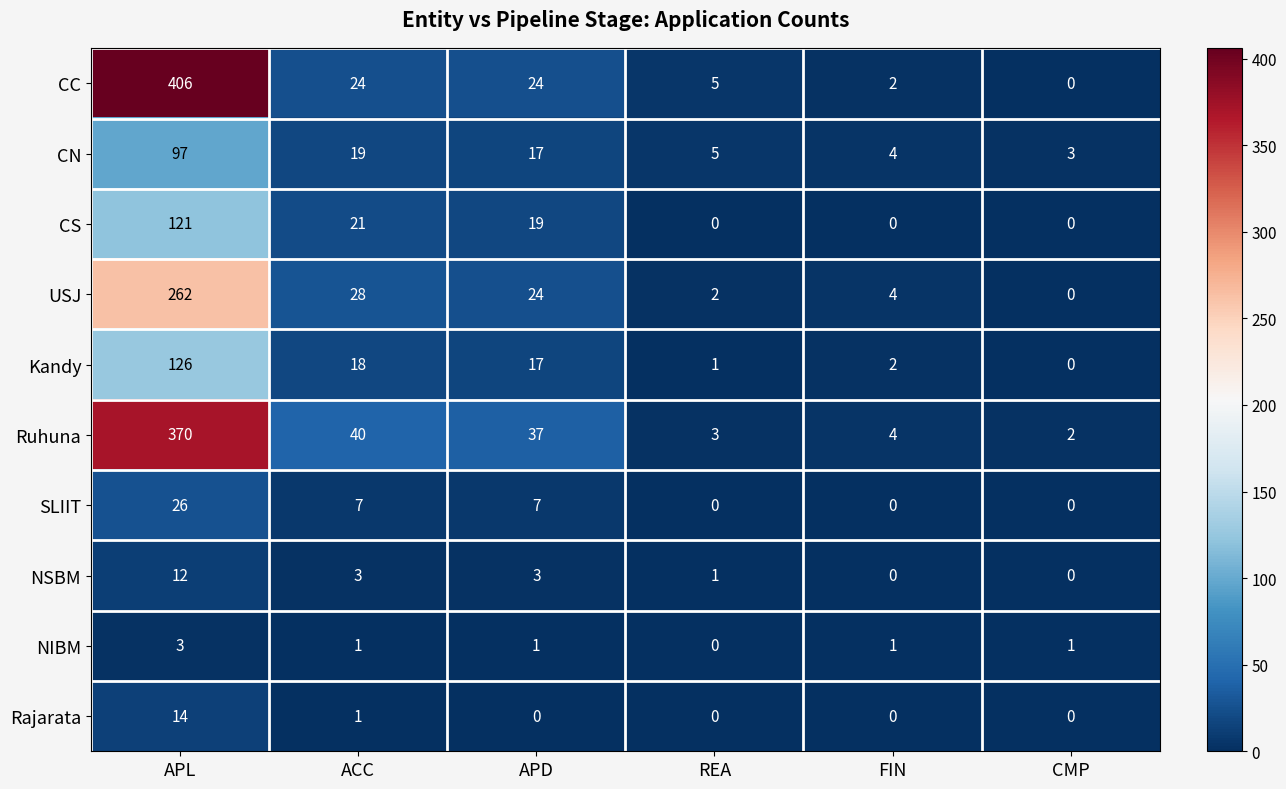

What is the total value across all series at CMP?

6